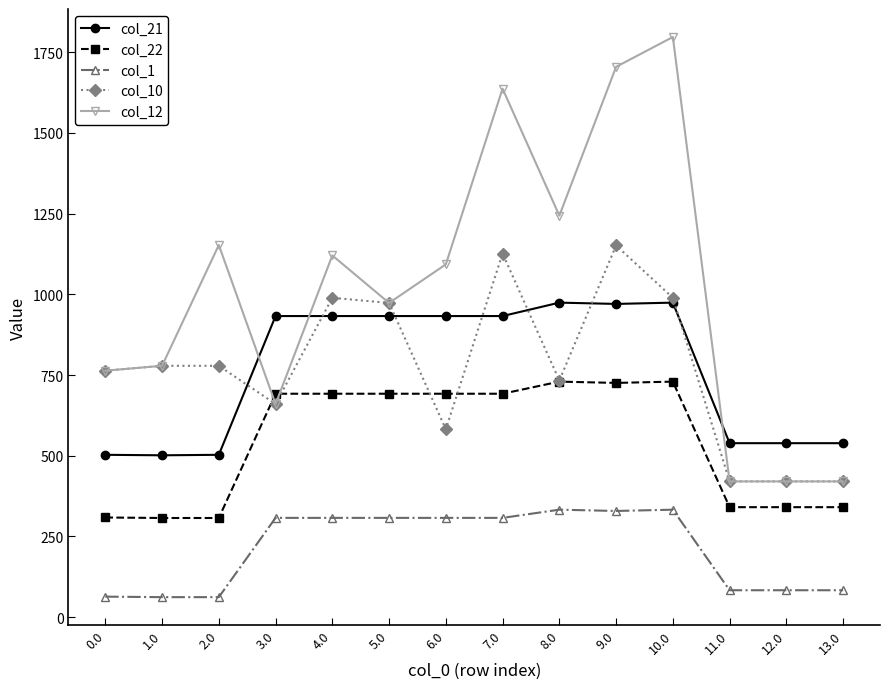

What position from the right is 7.0?

7